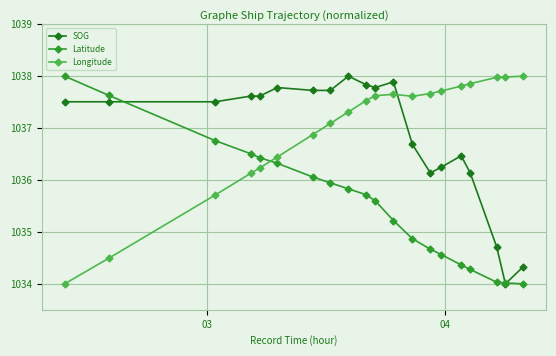

At how many categories does at least one series exceed 1035?

20